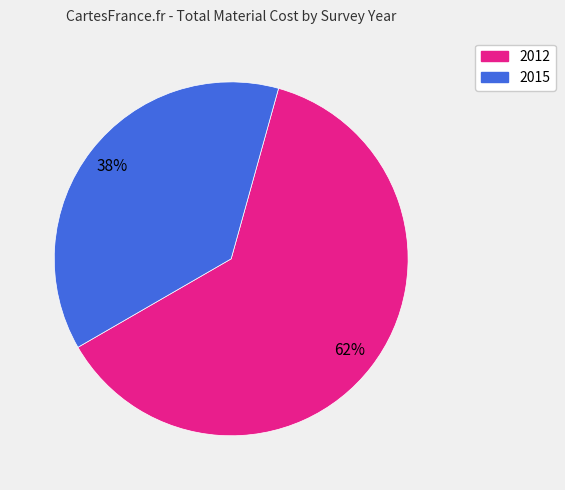

To the nearest percent, what percentage of the pie is 2015?

38%